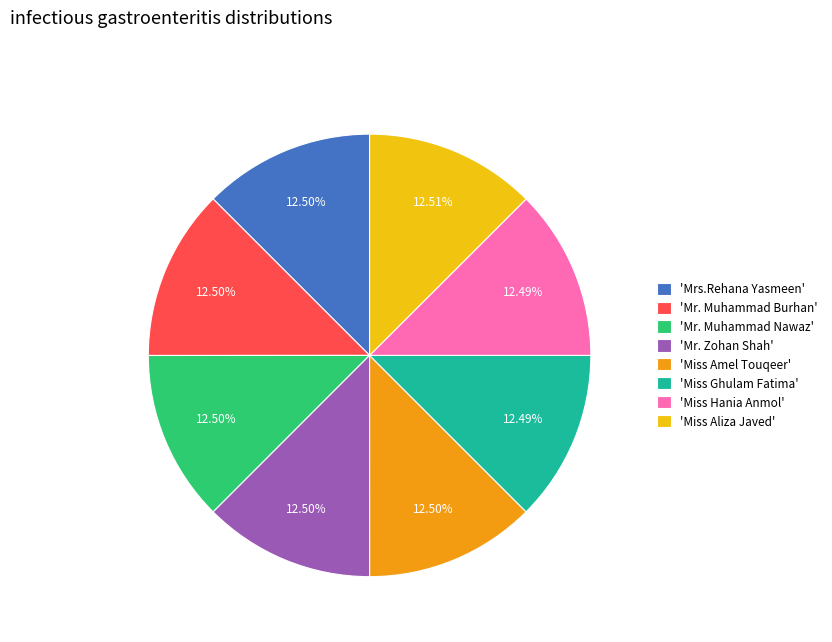

Do 'Miss Aliza Javed' and 'Mr. Zohan Shah' together represent more than half of the pie?

No